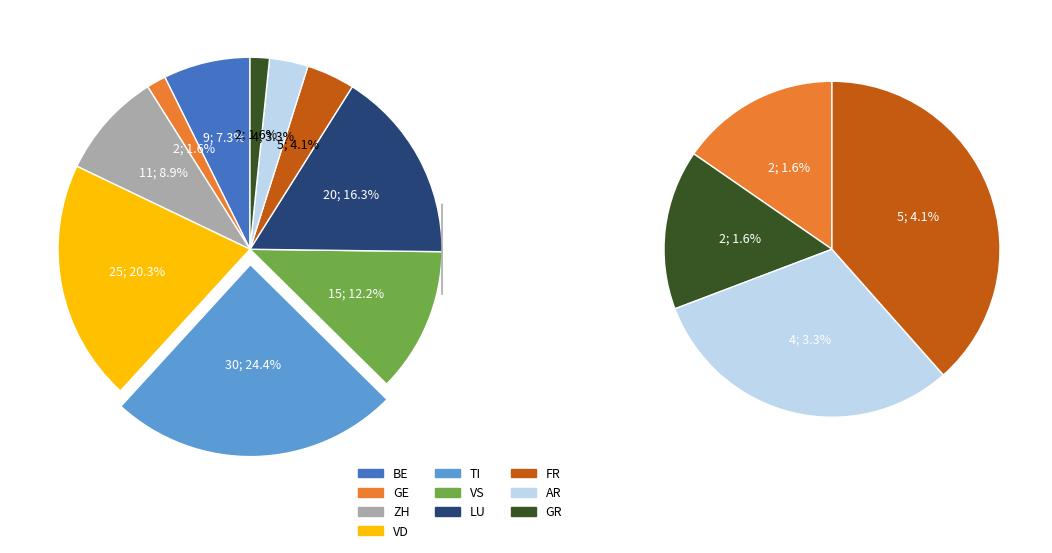

Combined, do GE and FR account for over 50%?

No